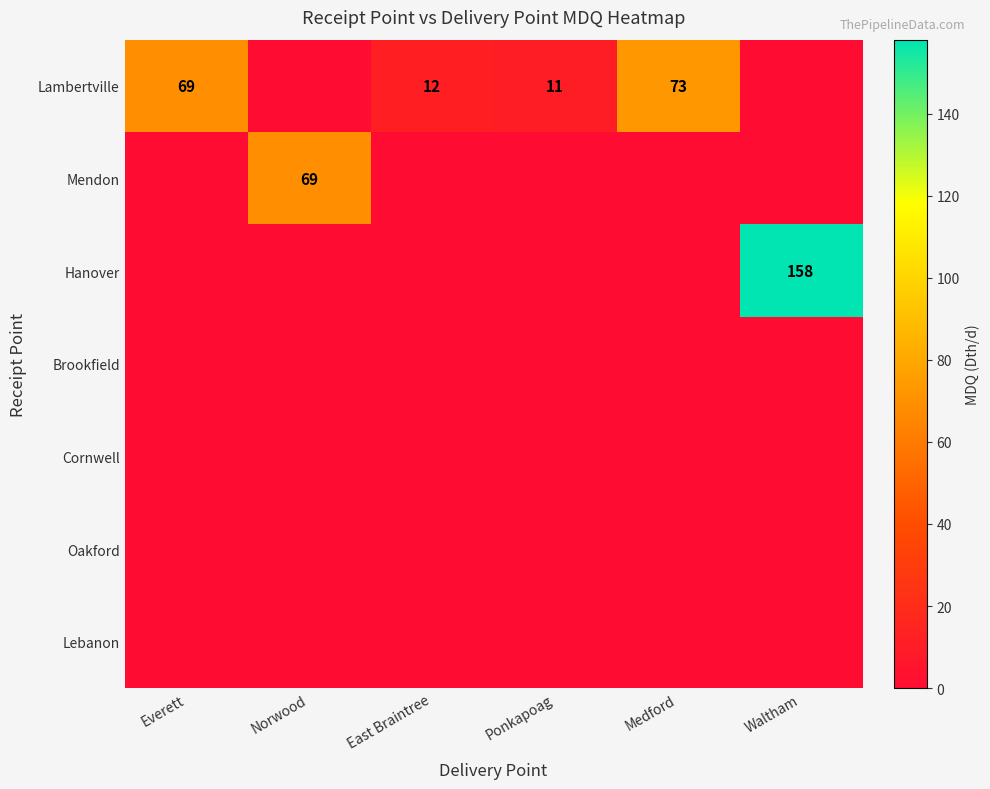

True or false: Lambertville has a value of 11 at Ponkapoag.

True